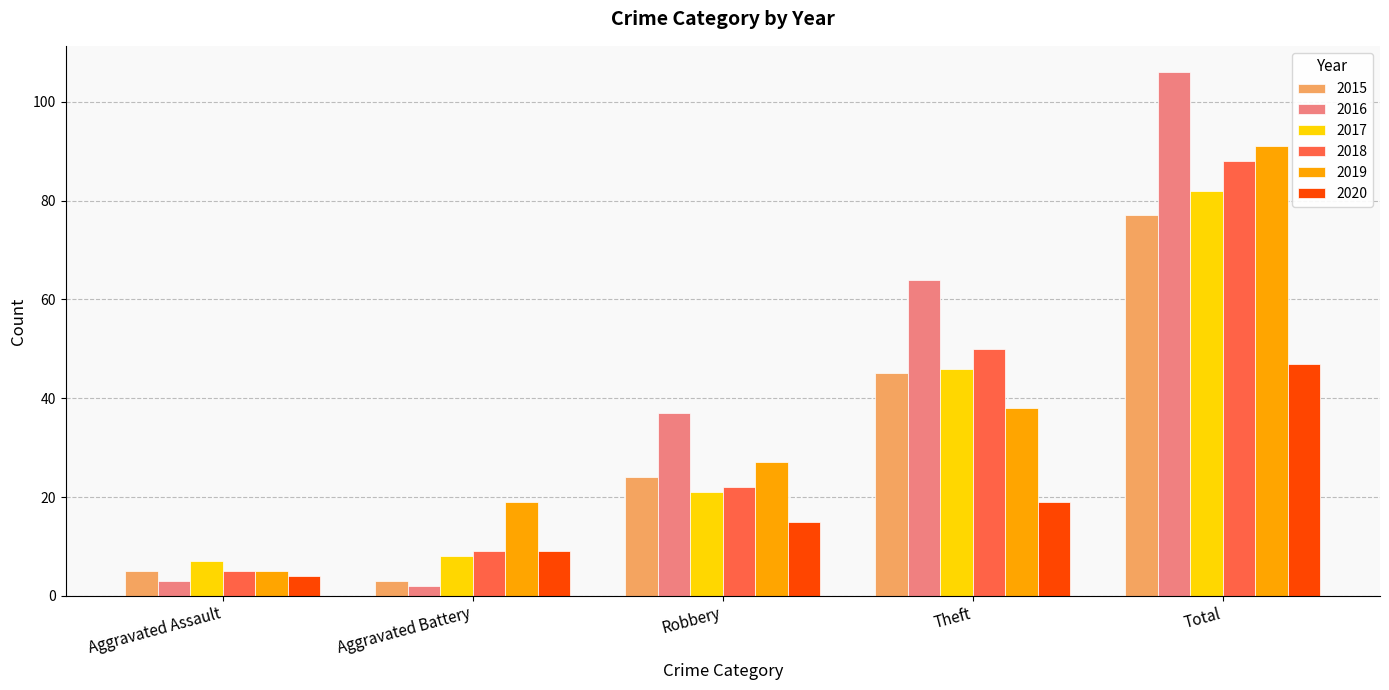

What is the maximum value for 2016?

106